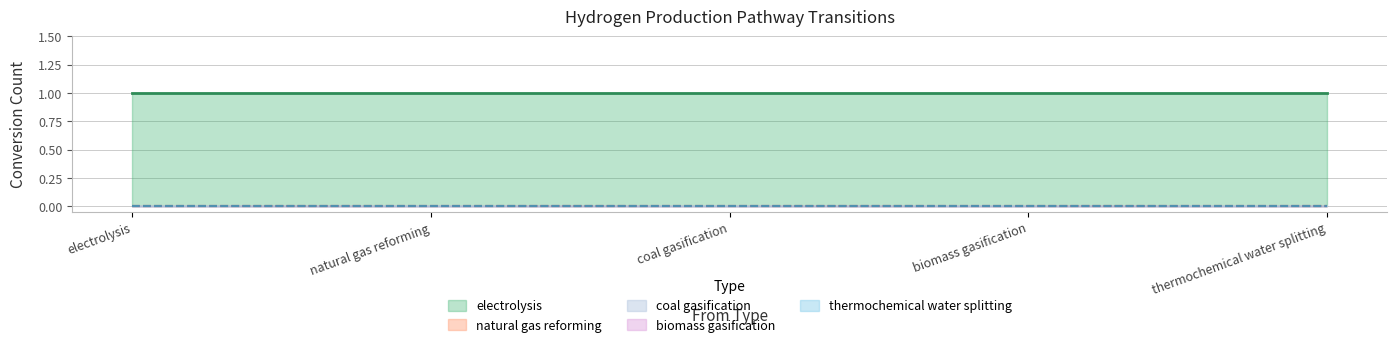

True or false: natural gas reforming has a value of 0 at coal gasification.

True